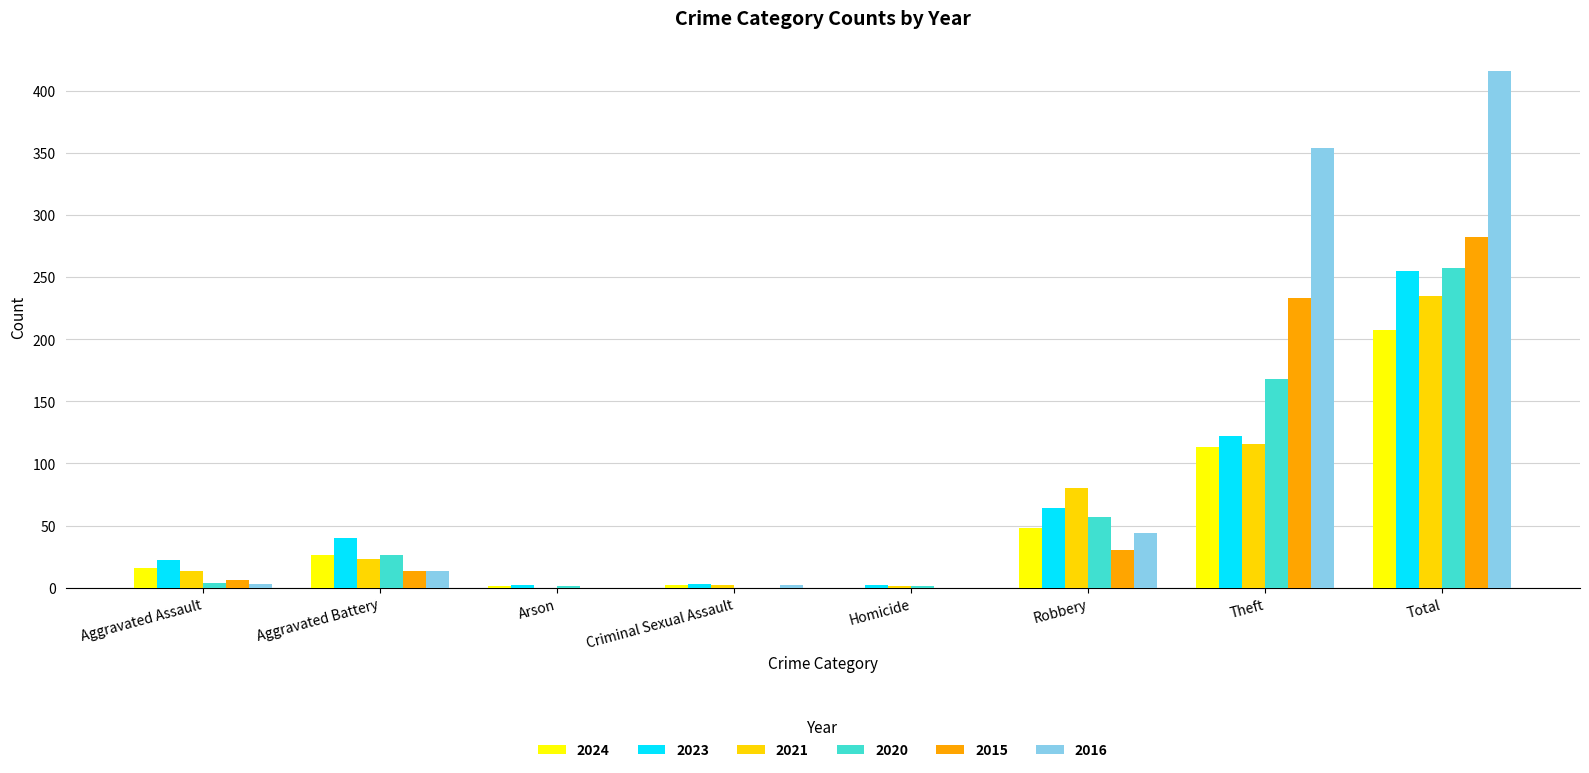

Is it true that 2016 equals 240 at Arson?

False